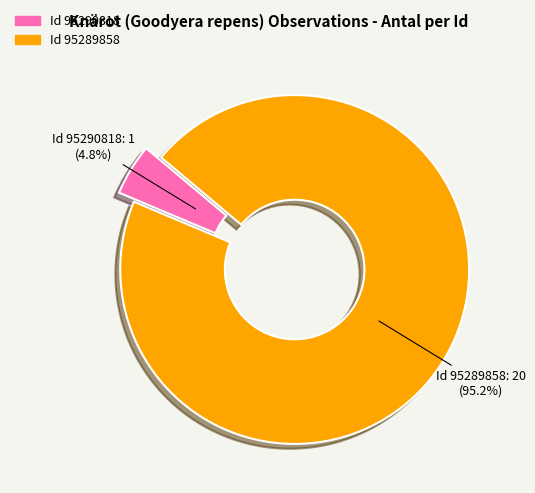

Does any single category account for the majority?

Yes